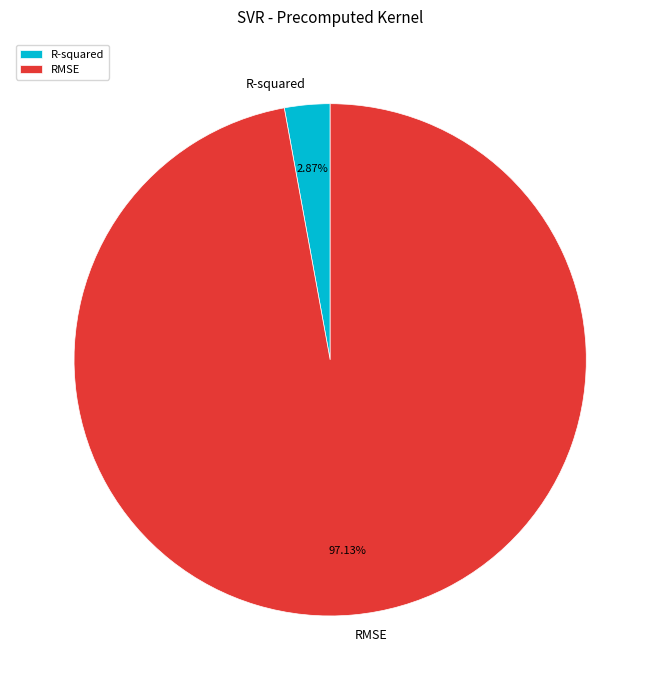

Rank the categories by value from highest to lowest.

RMSE, R-squared